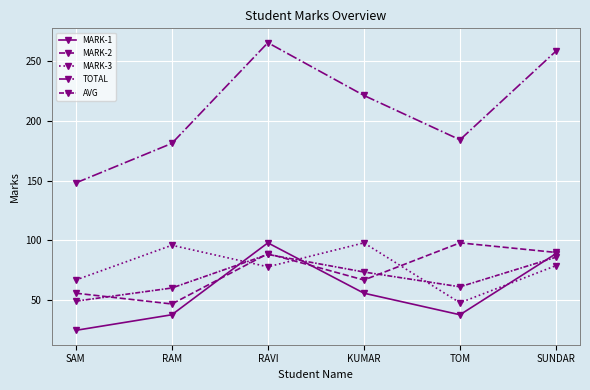

How many times do MARK-3 and MARK-2 cross each other?

3